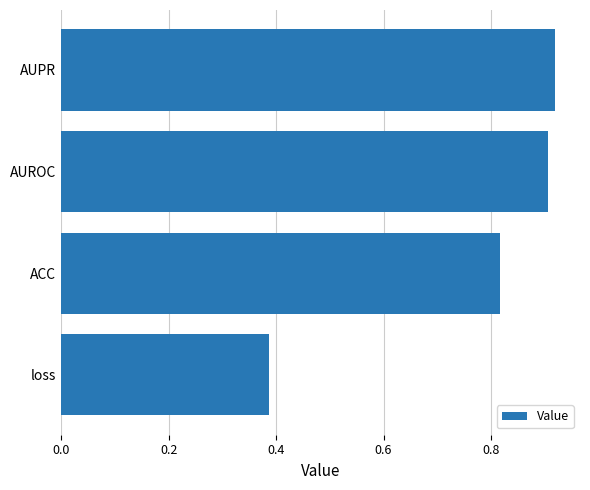

What is the difference between the second highest and second lowest values?

0.1